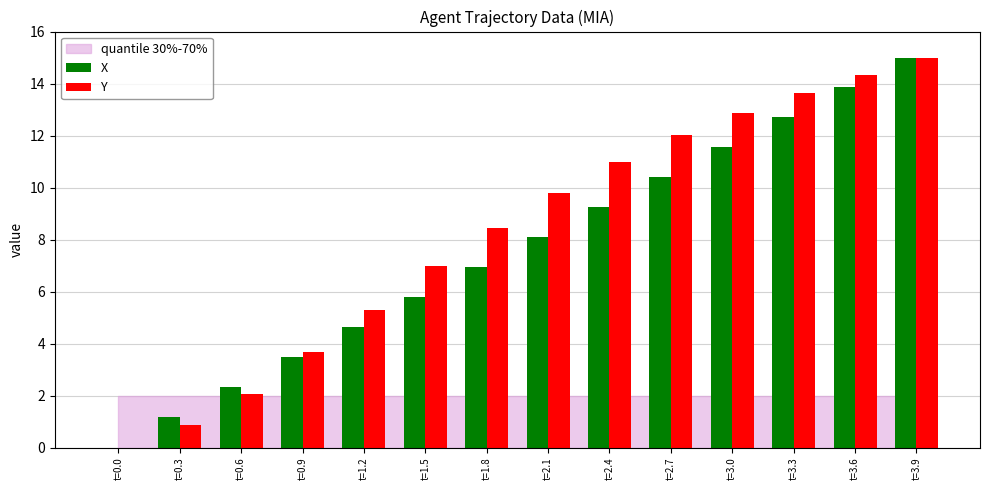

Reading right to left, extract all data points from this chart.

X: 15.0	13.9	12.7	11.6	10.4	9.2	8.1	6.9	5.8	4.6	3.5	2.3	1.2	0.0
Y: 15.0	14.3	13.6	12.9	12.0	11.0	9.8	8.4	7.0	5.3	3.7	2.0	0.9	0.0